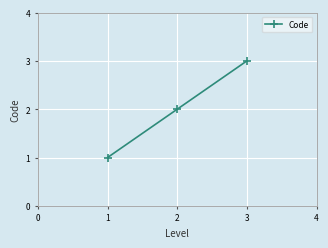

Count the number of data series in this chart.

1